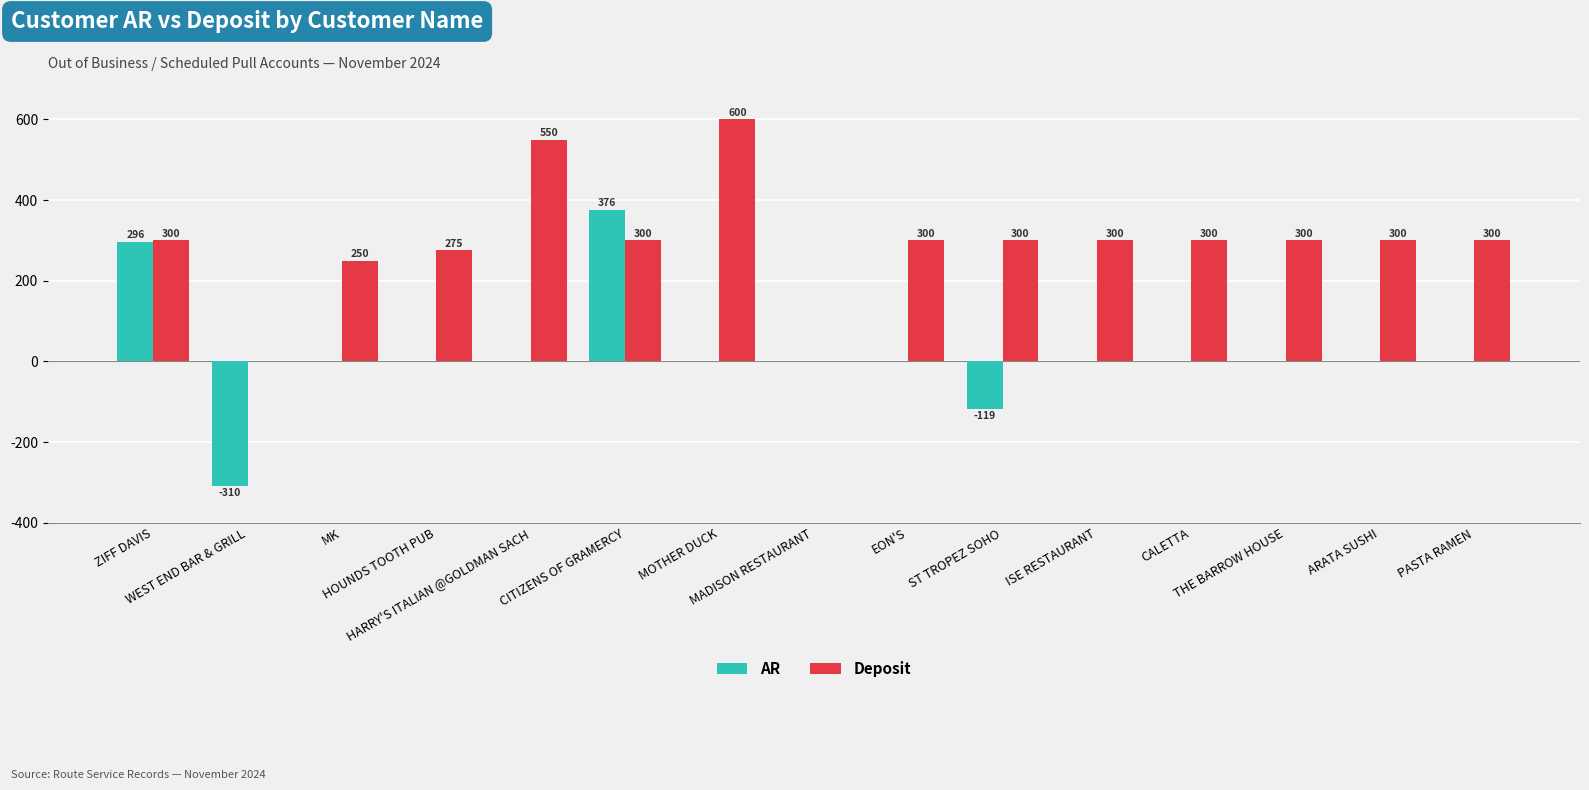

What are all the series names shown in the legend?

AR, Deposit